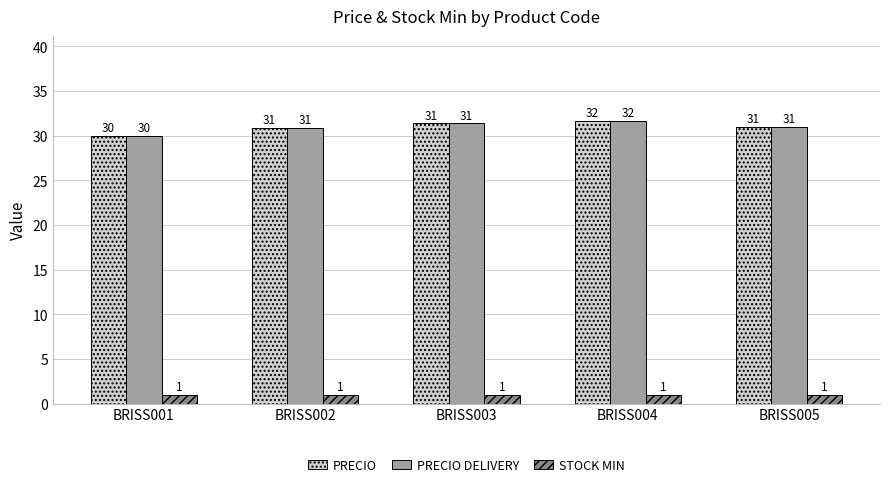

How many bars are there in each group?

3